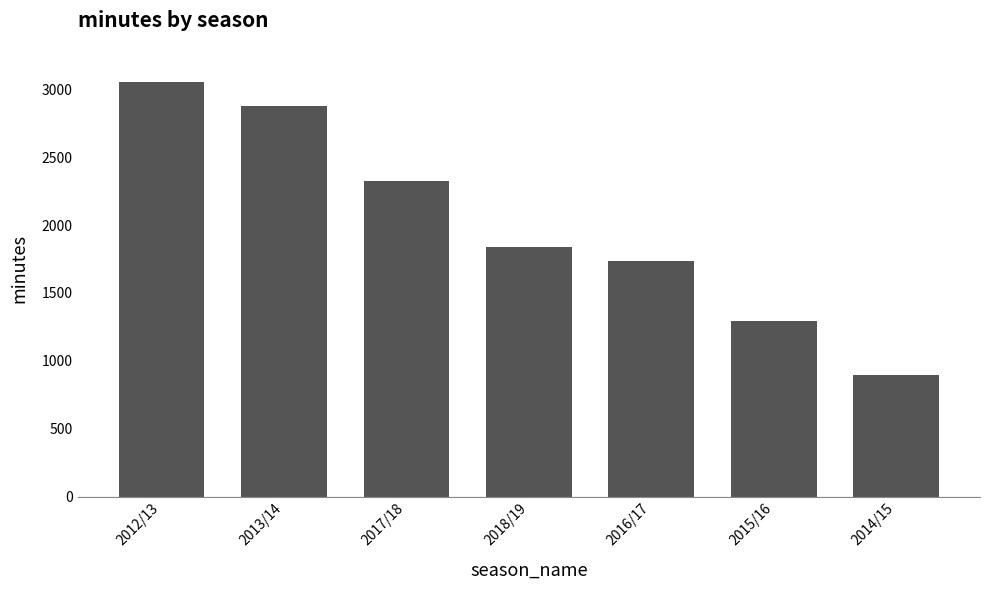

Rank the categories by value from lowest to highest.

2014/15, 2015/16, 2016/17, 2018/19, 2017/18, 2013/14, 2012/13